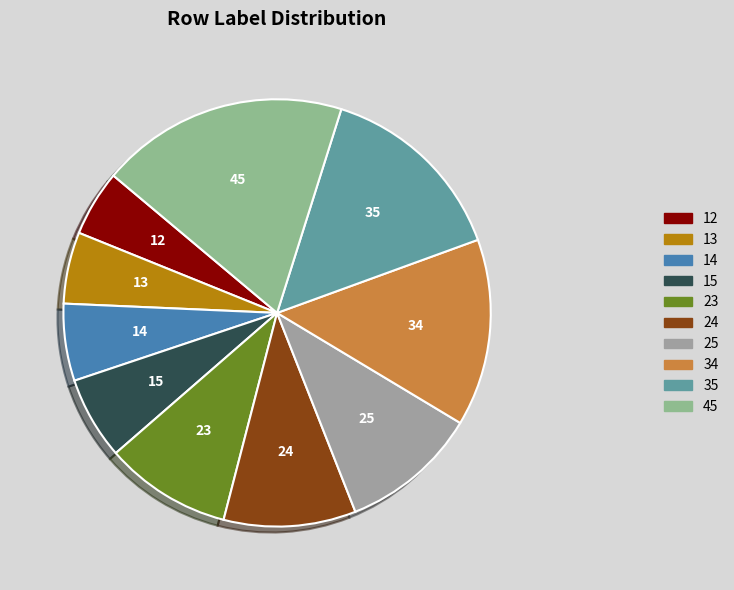

True or false: 25 accounts for 10% of the total.

True